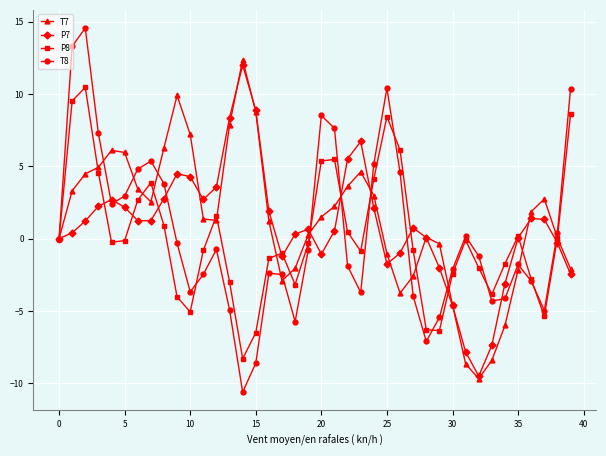

In T8, how many points are higher than both neighbors (excluding endpoints)?

8